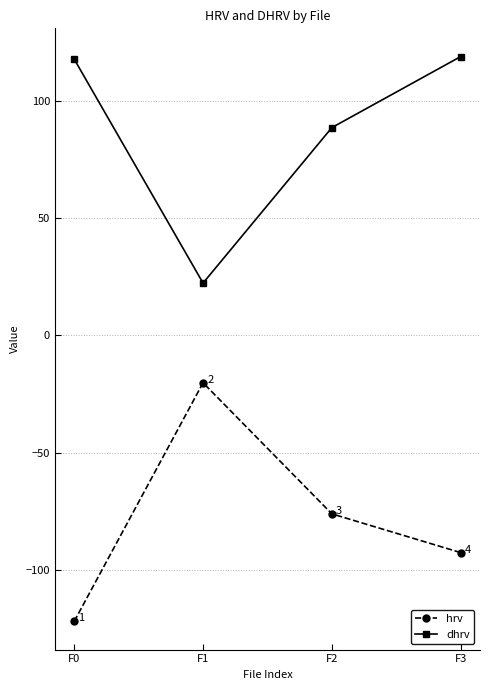

Is it true that dhrv equals 24.1 at F0?

False